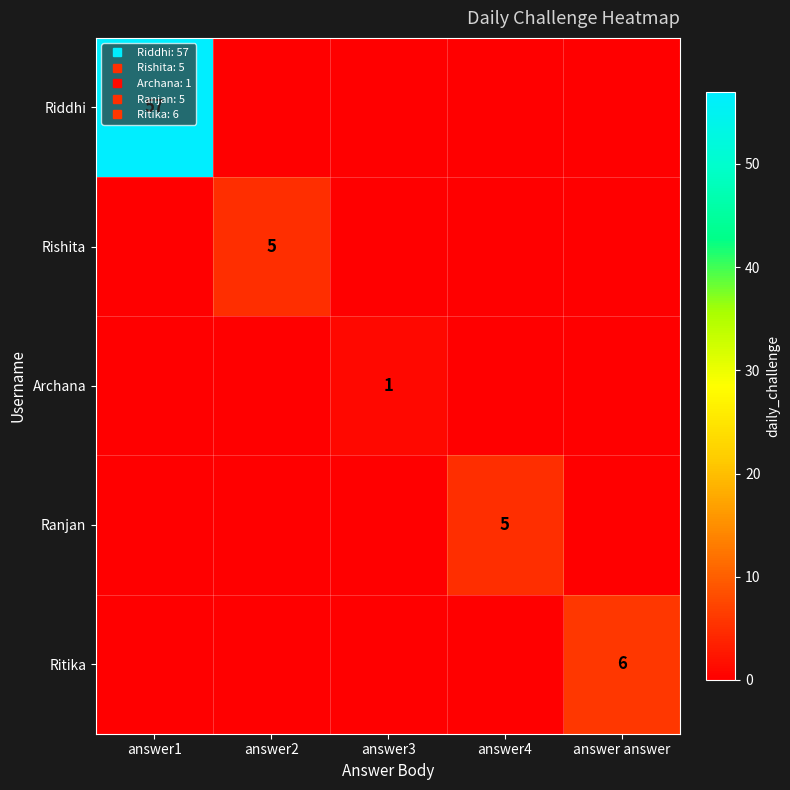

Which series has the largest total across all categories?

Riddhi